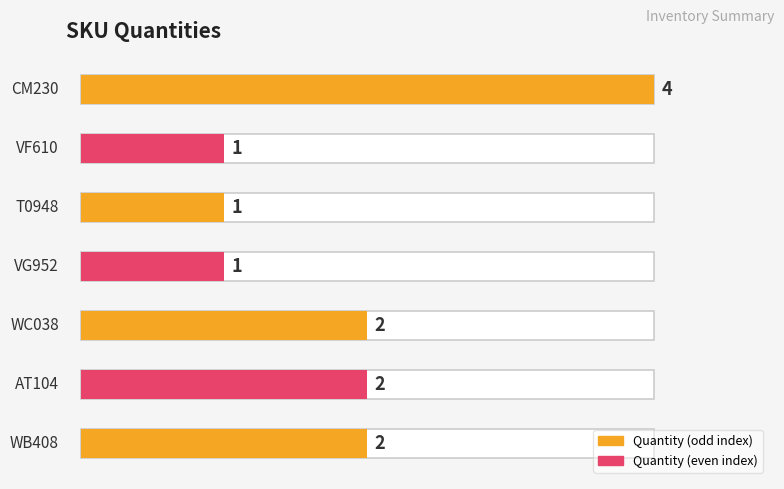

What is the label of the 5th bar from the left?

WC038